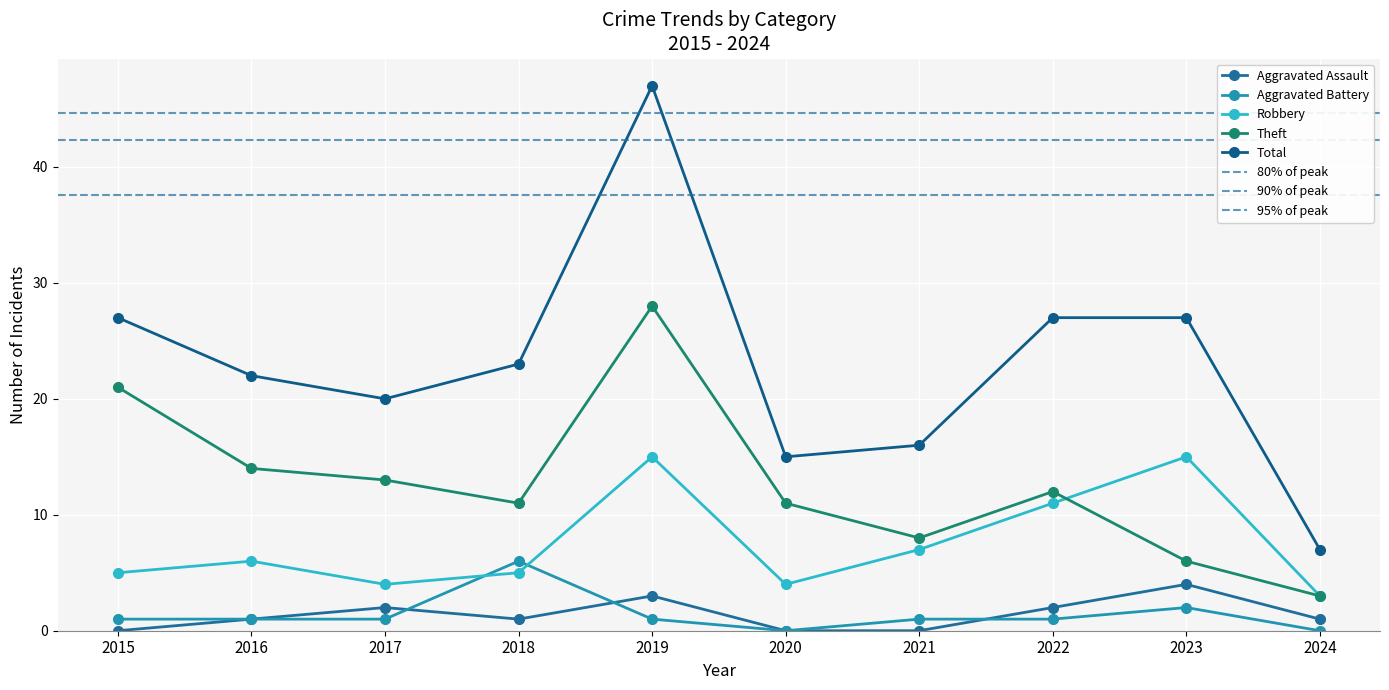

What is the maximum value for Robbery?

15